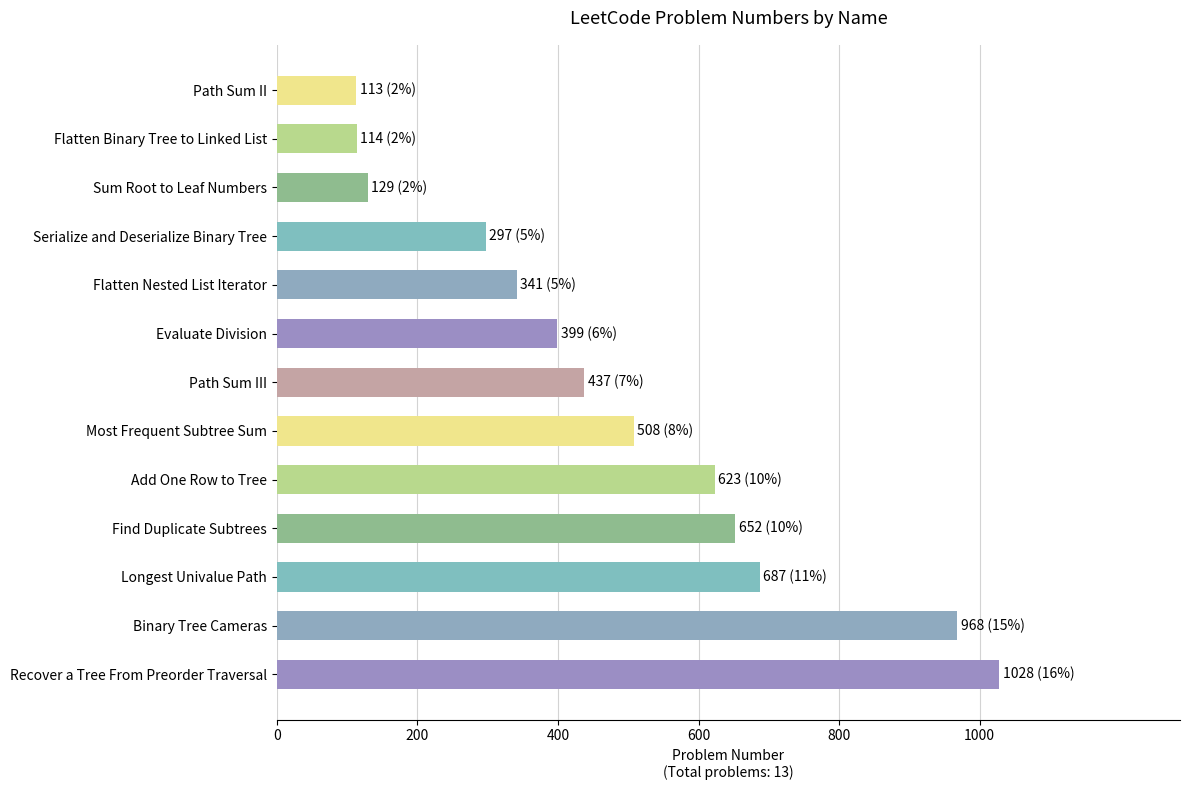

True or false: the data shows 113 at Path Sum II.

True